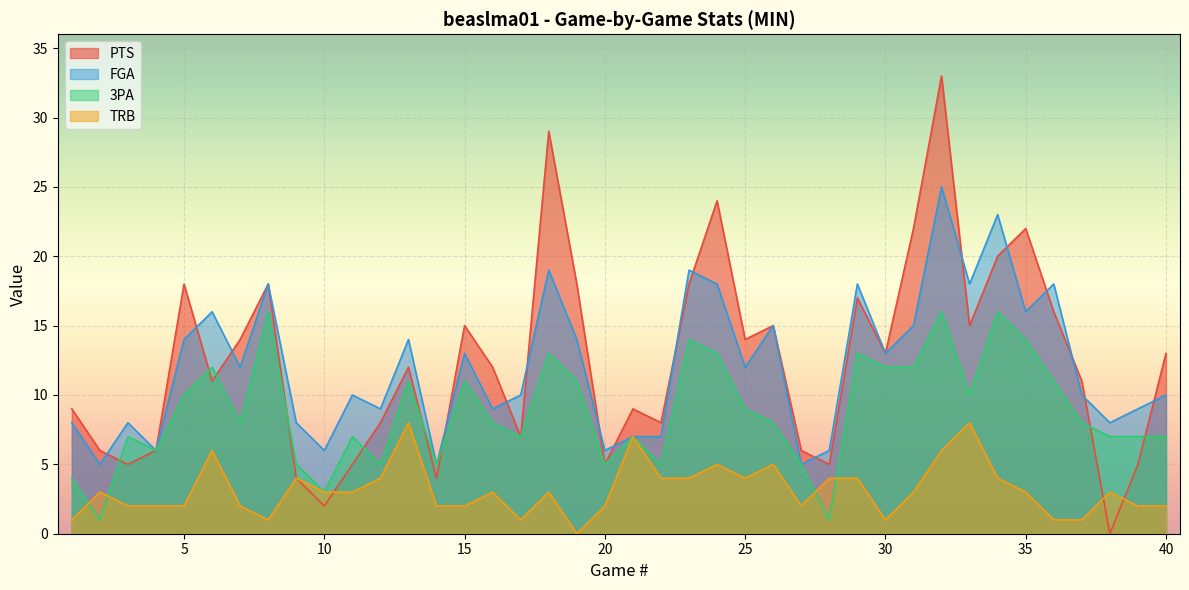

What is the total value across all series at 26?

43